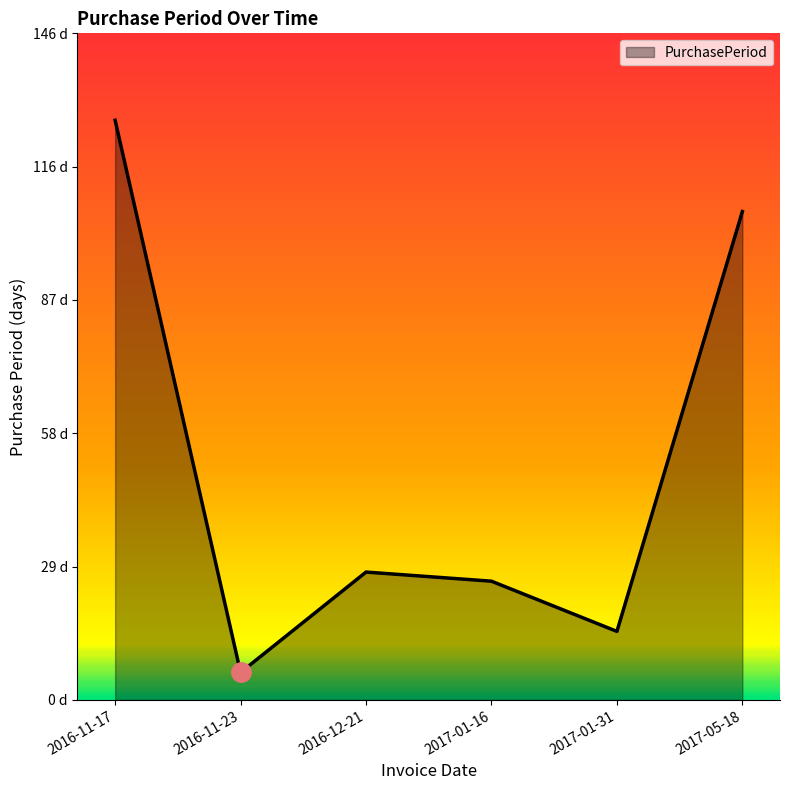

What is the label of the 1st point from the left?

2016-11-17